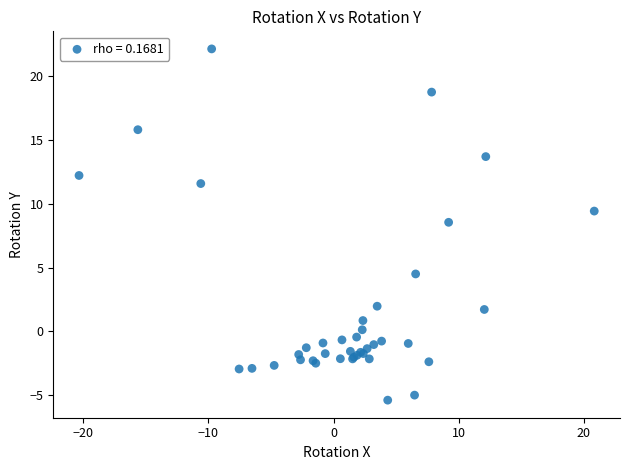

What Y value in the scatter plot is closest to 8?

8.5